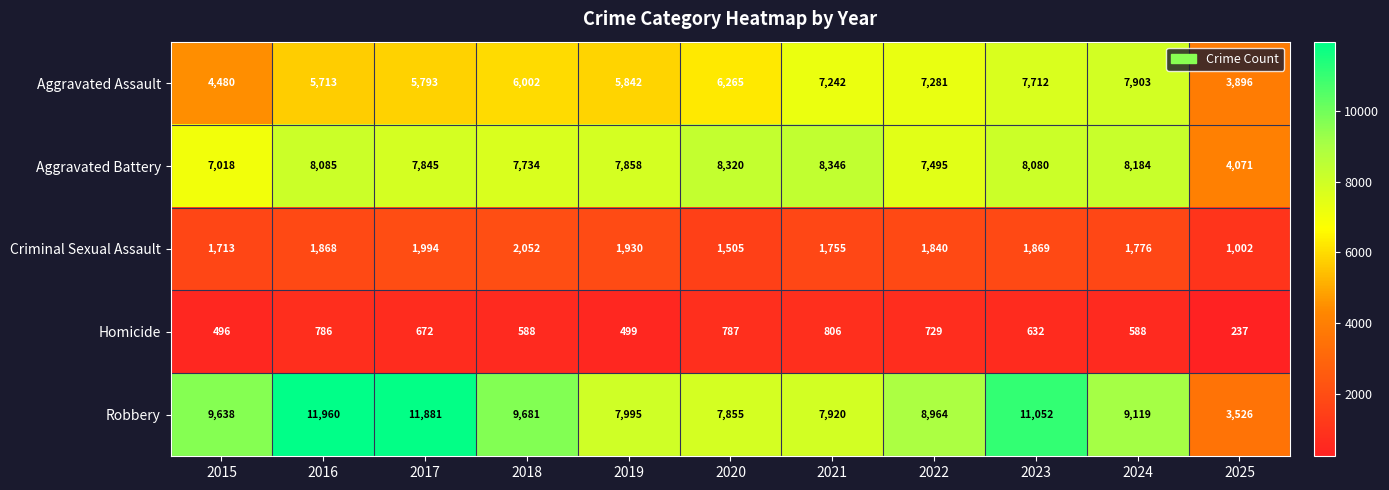

What is the approximate value of Aggravated Assault at 2017, to the nearest 50?

5800